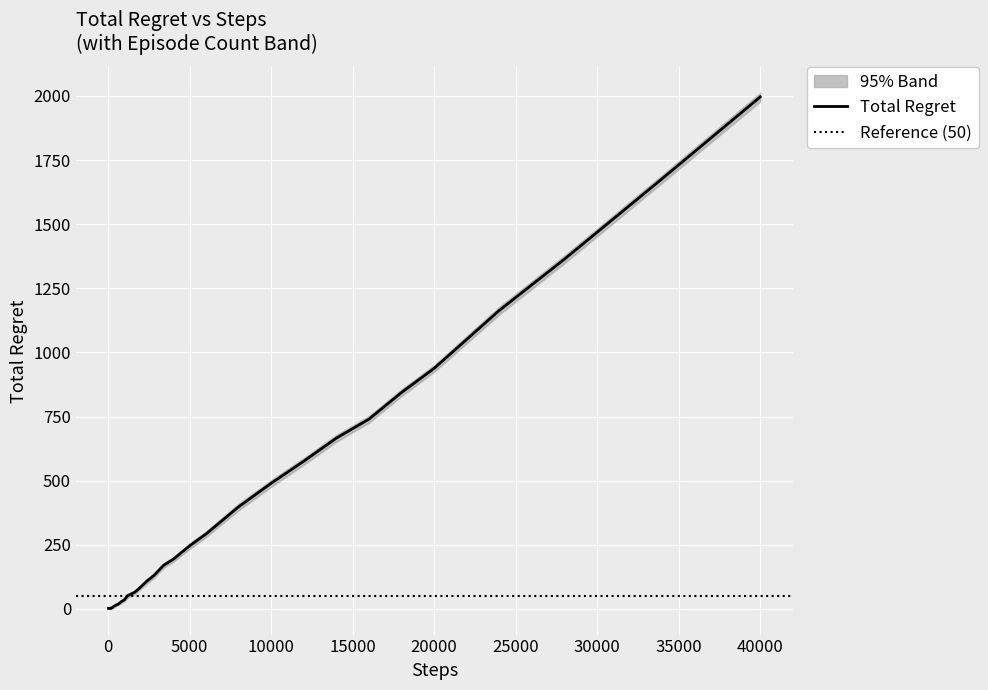

What is the difference between the maximum and minimum values in the upper_band series?

2009.0